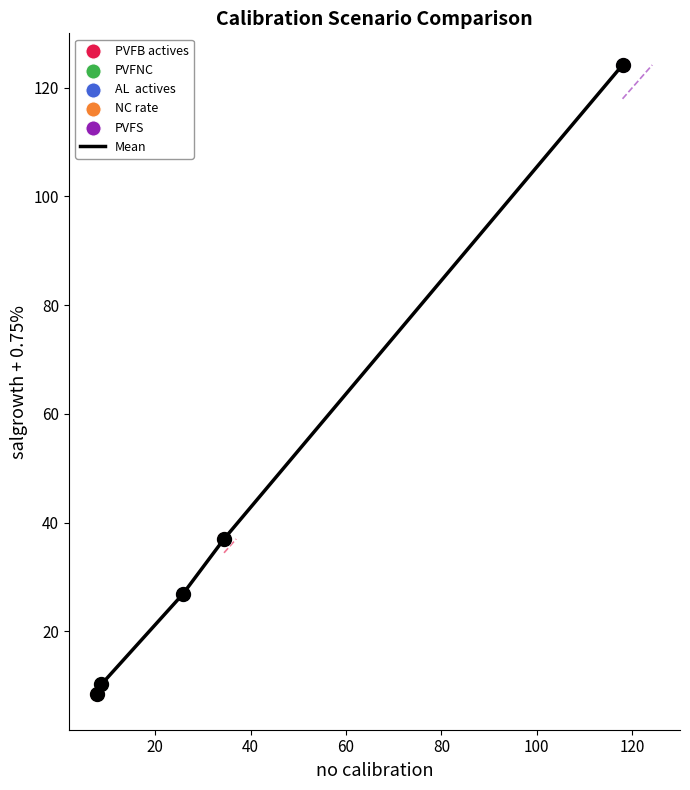

What is the minimum value shown in the chart?

8.5